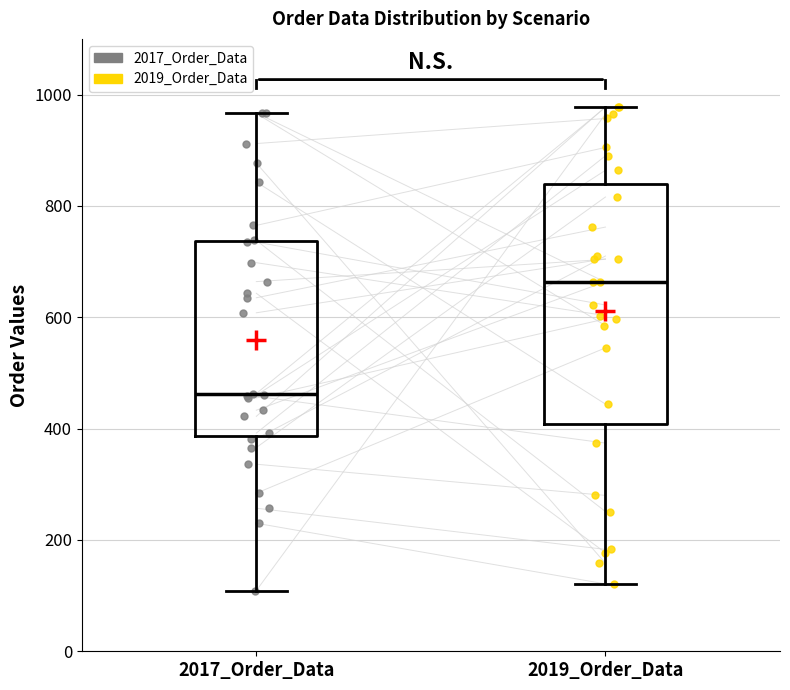

Which box's median line is the highest?

2019_Order_Data